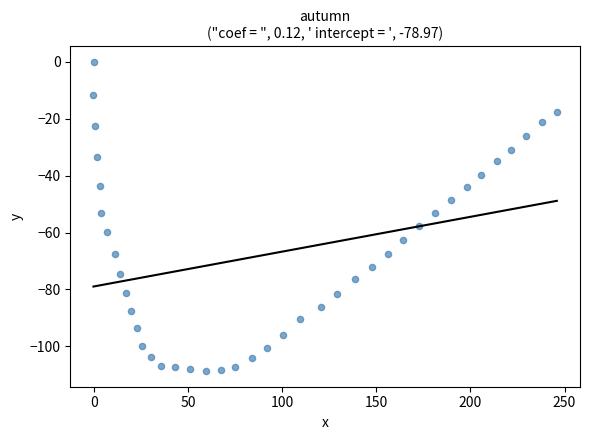

What is the range of Y values (max minus min)?

108.8